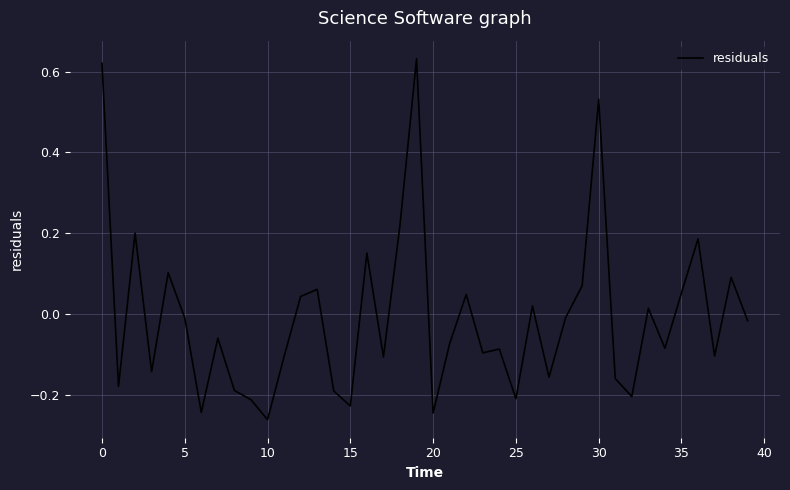

What is the difference between the maximum and minimum values?

0.9